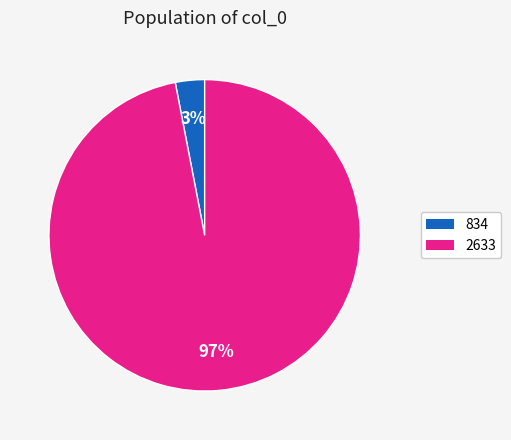

Between 834 and 2633, which is larger?

2633